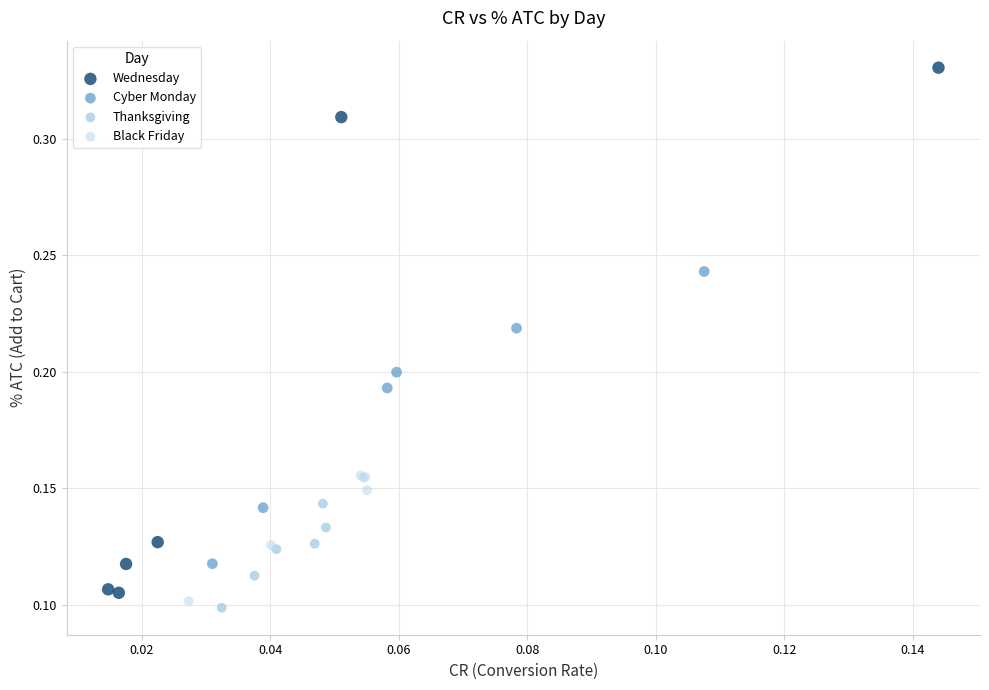

Which series reaches the maximum Y coordinate?

Wednesday